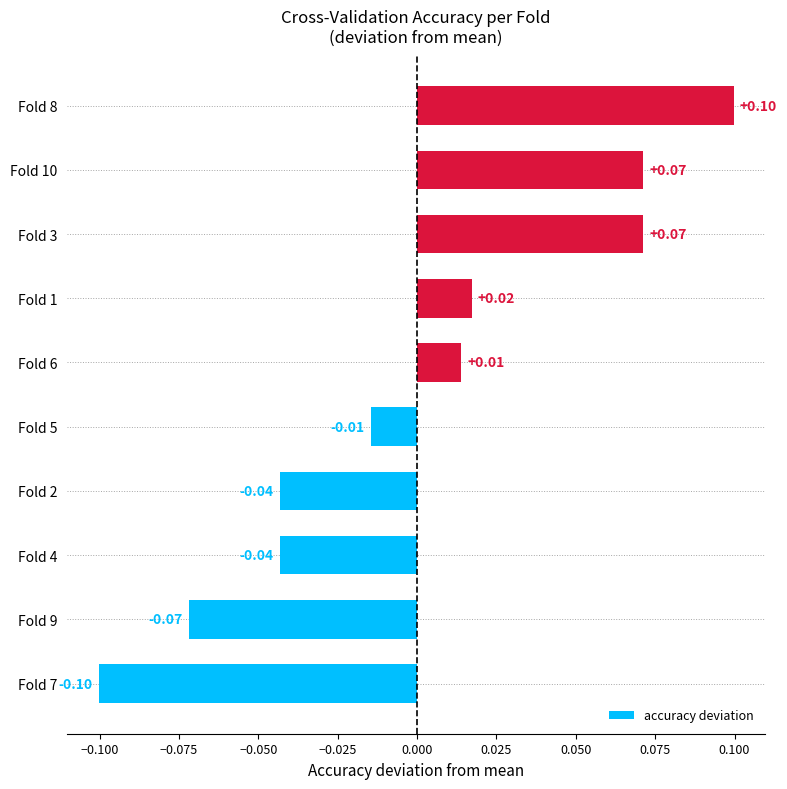

What is the smallest value displayed?

-0.1